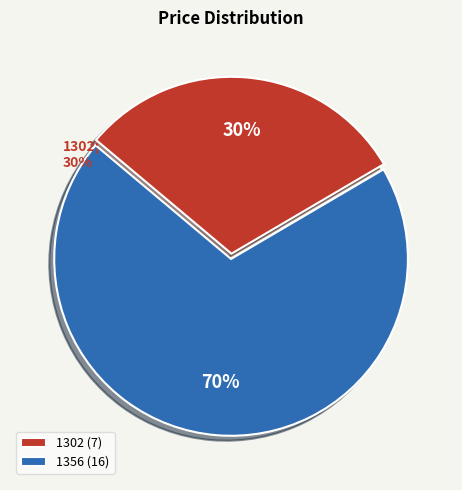

To the nearest percent, what portion does 1356 represent?

70%